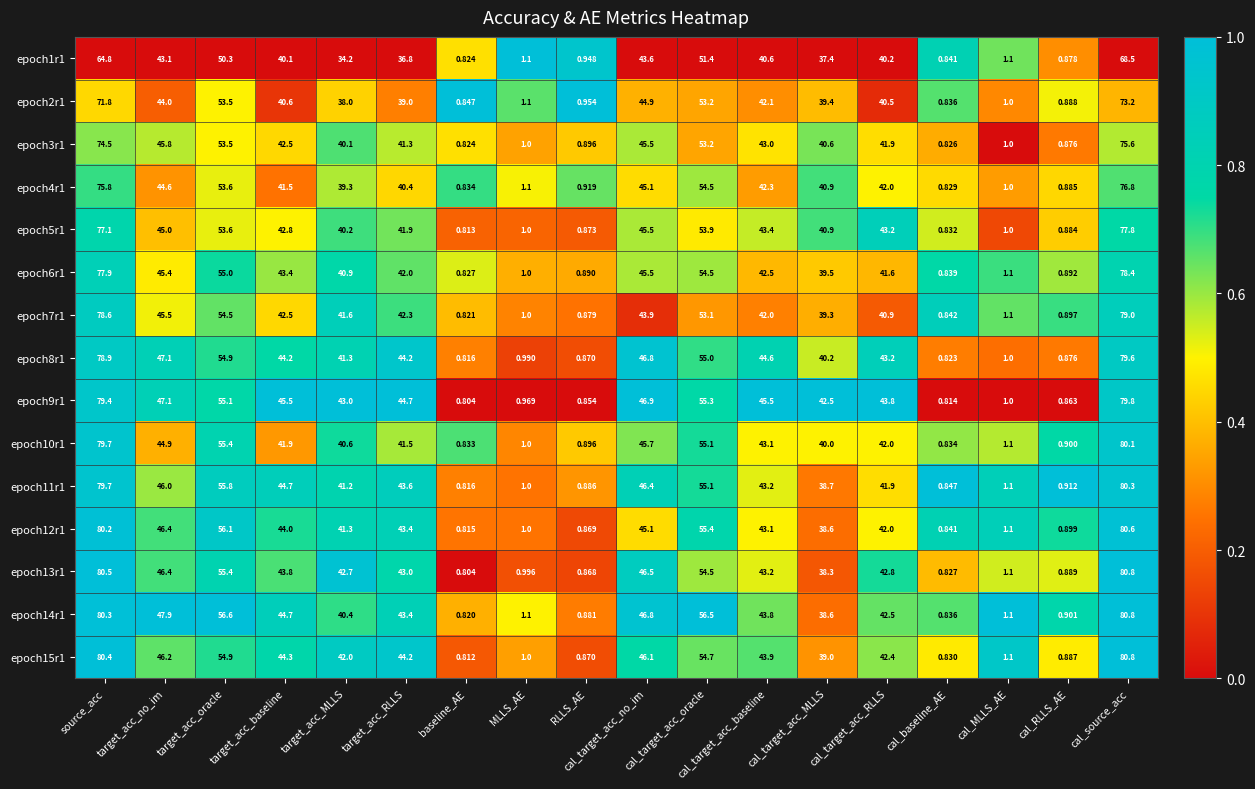

Which series has the widest spread of values?

epoch13r1